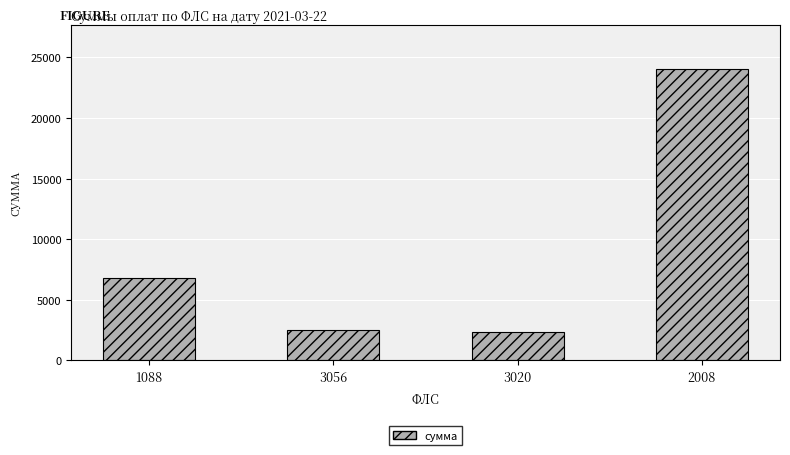

What is the greatest value displayed?

24040.1